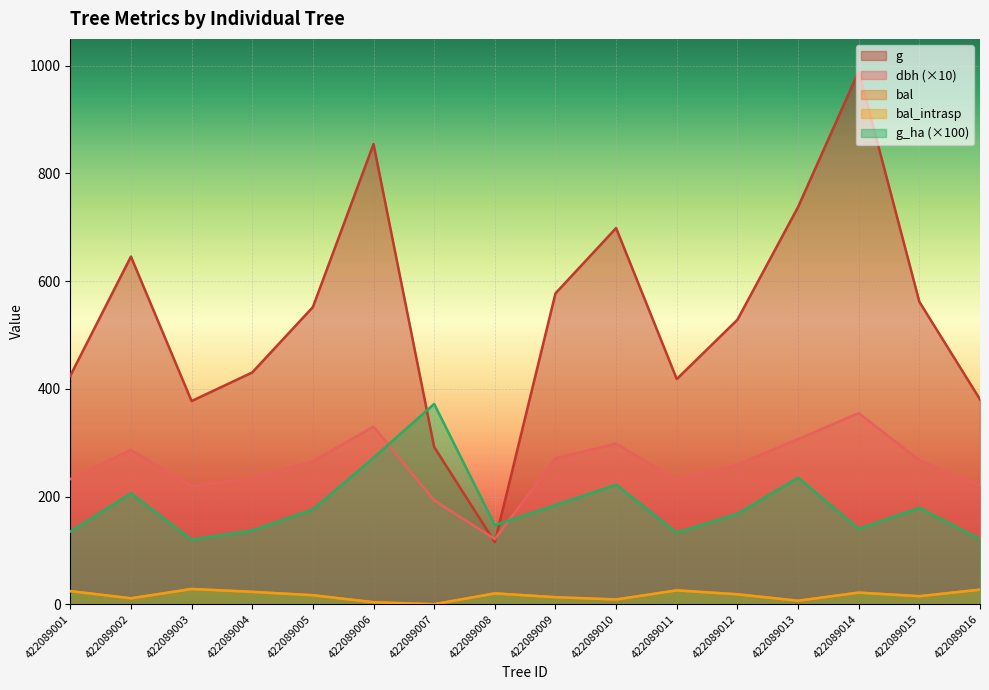

How many lines are shown in the chart?

5